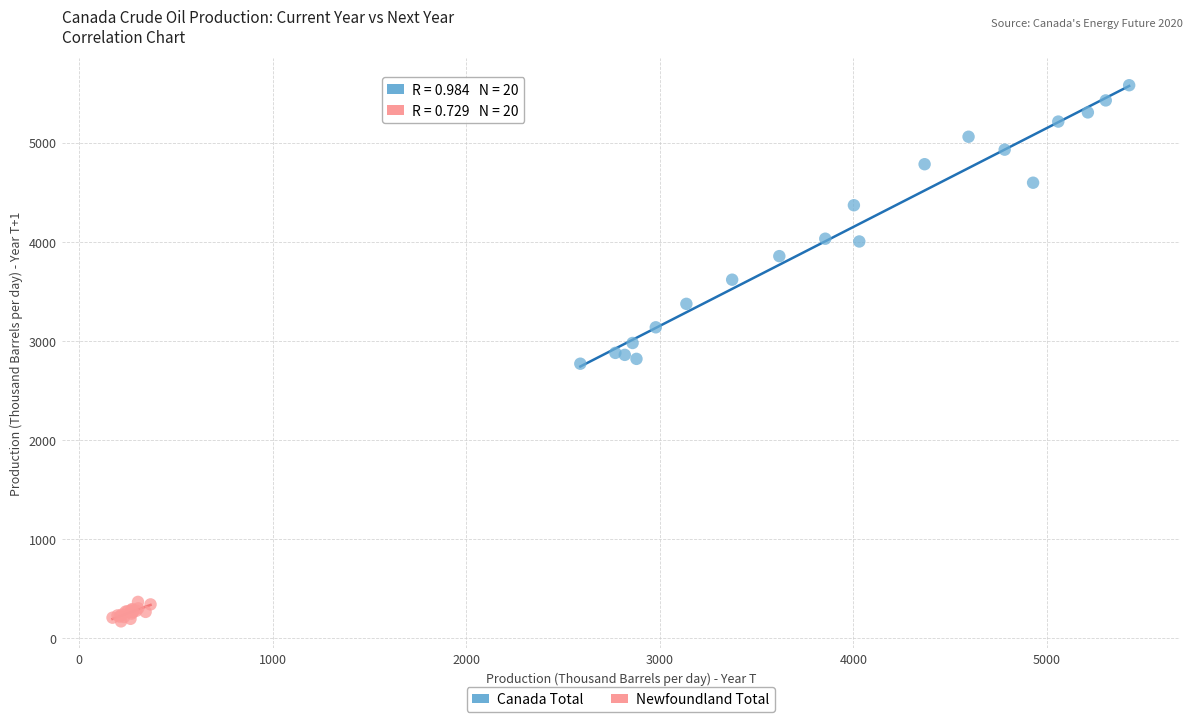

Which series reaches the minimum Y coordinate?

Newfoundland Total